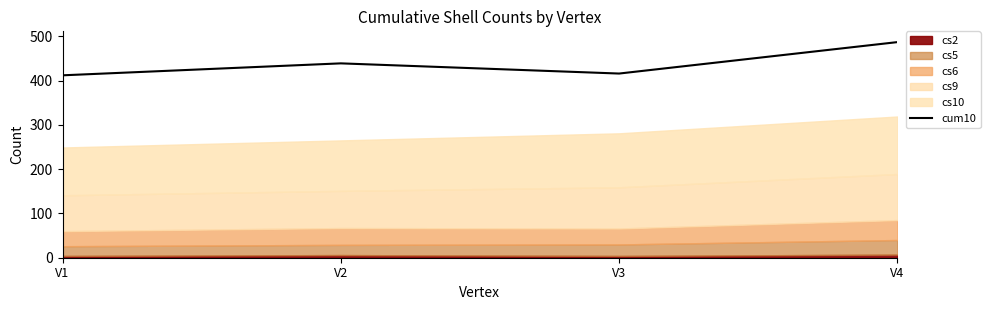

Is it true that the value at V4 is 487?

True